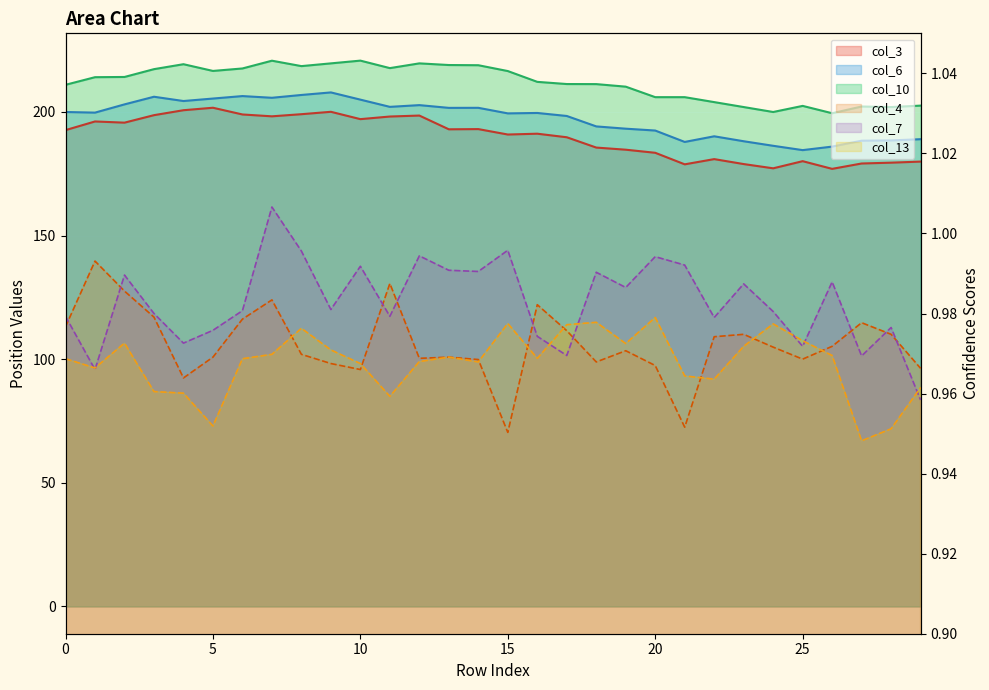

True or false: col_3 and col_10 cross at least once.

False